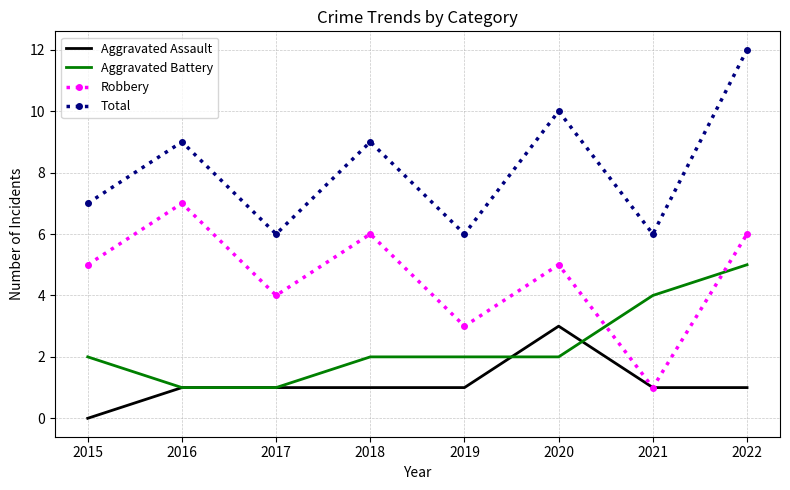

Which series has the largest total across all categories?

Total